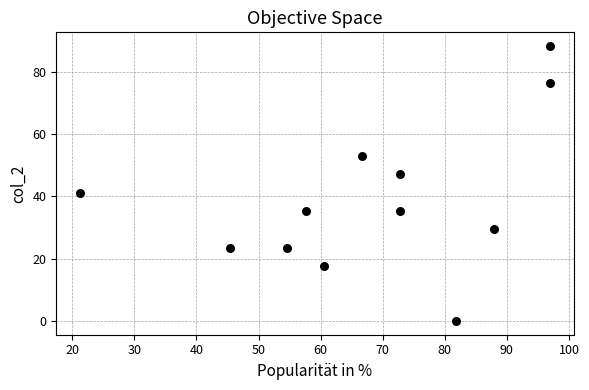

What is the average Y value?

39.2